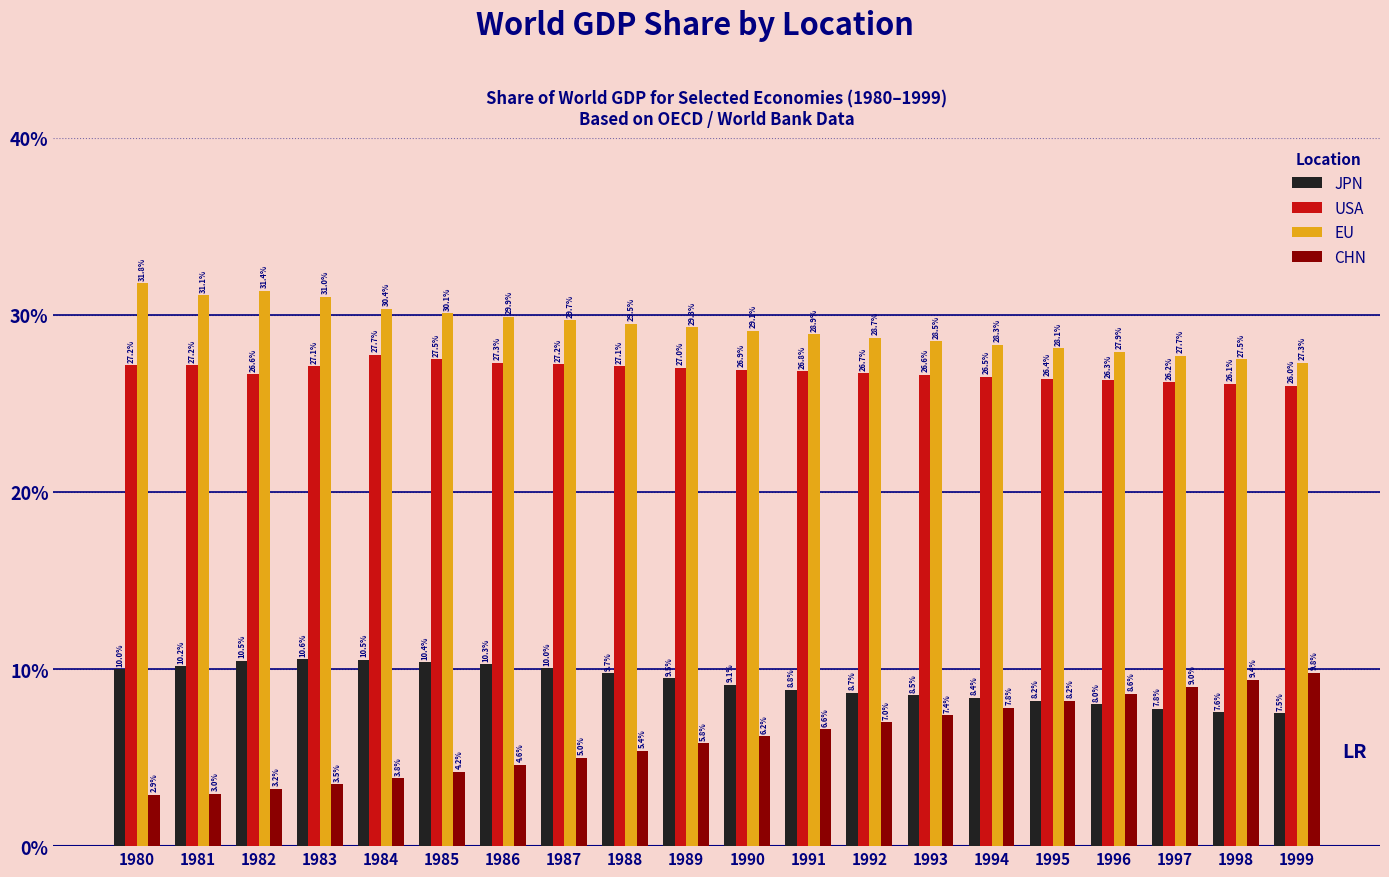

What is the difference between the highest and lowest values at 1996?

0.2